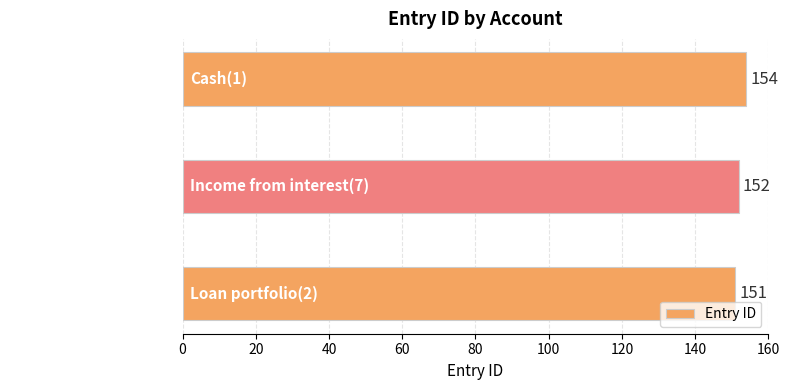

Reading bottom to top, list all the values displayed in this chart.

Loan portfolio(2)=151	Income from interest(7)=152	Cash(1)=154